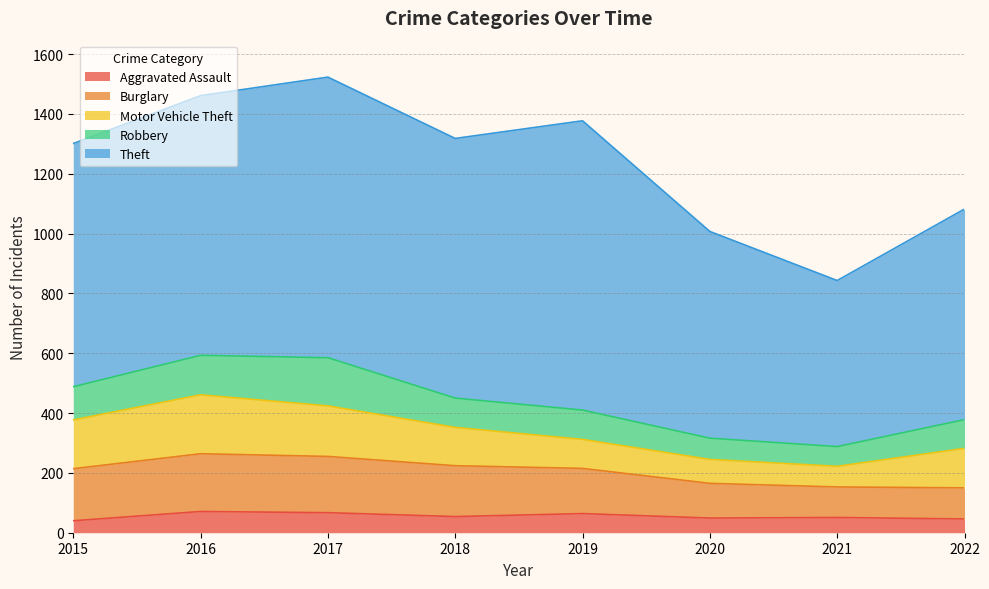

Is it true that Theft equals 555 at 2021?

True